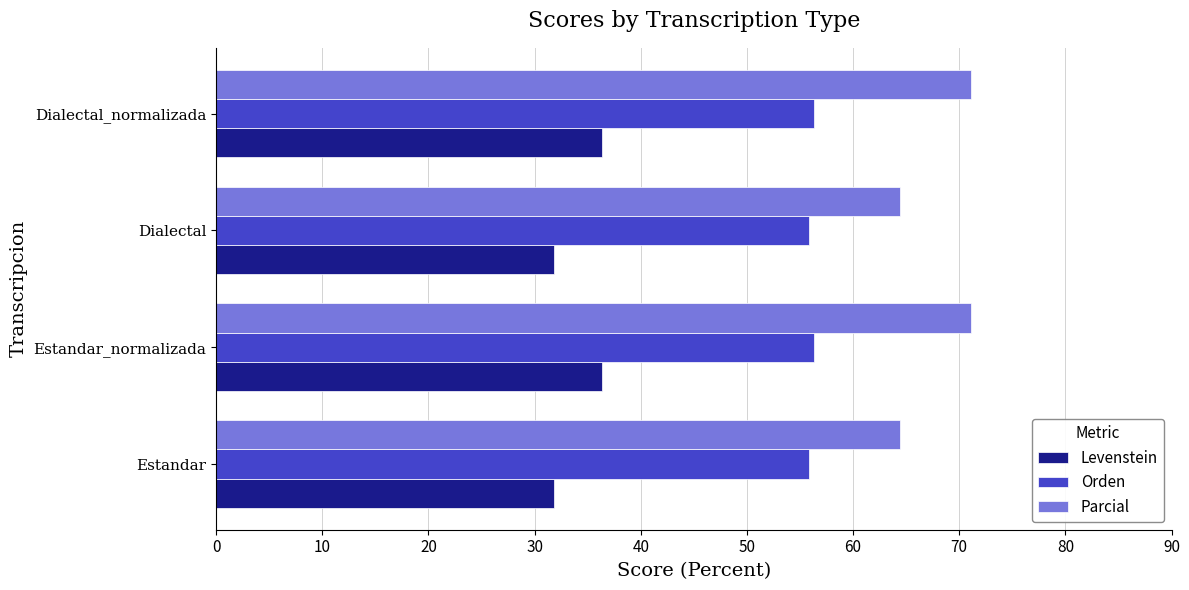

The value of Levenstein at Dialectal is 31.8. True or false?

True